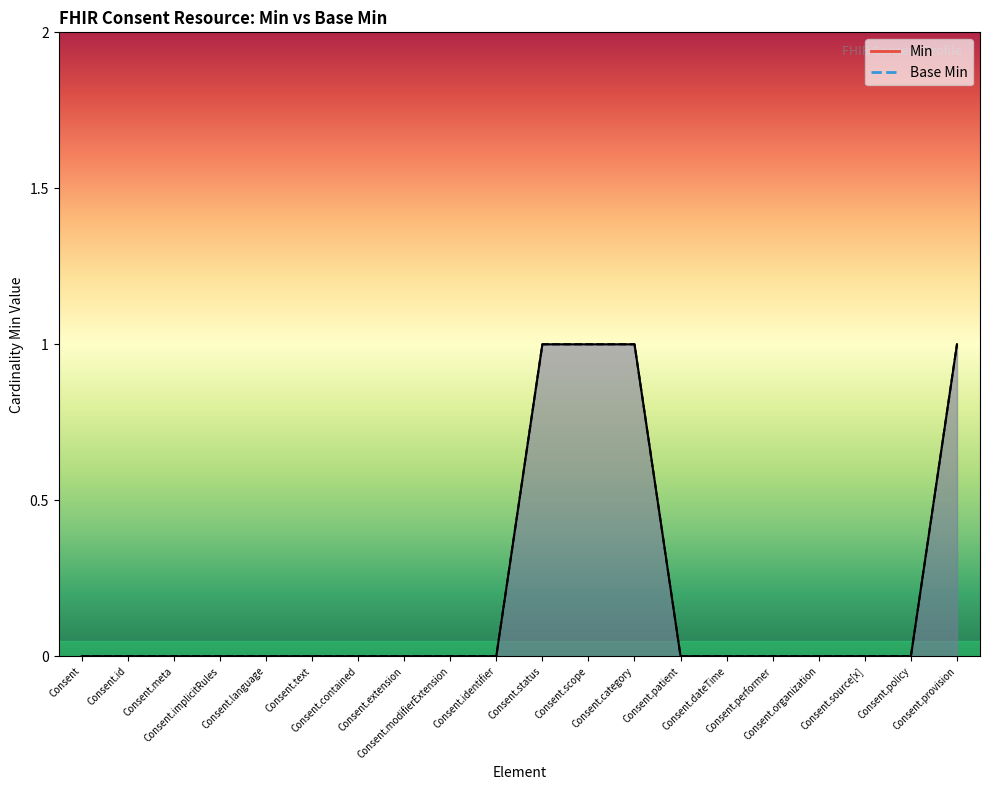

Does the chart display data point markers on the line(s)?

No